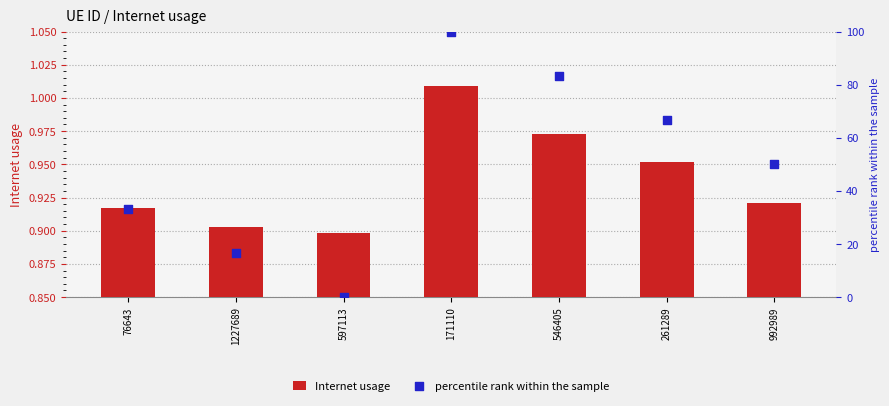

Which series reaches the maximum Y coordinate?

percentile rank within the sample